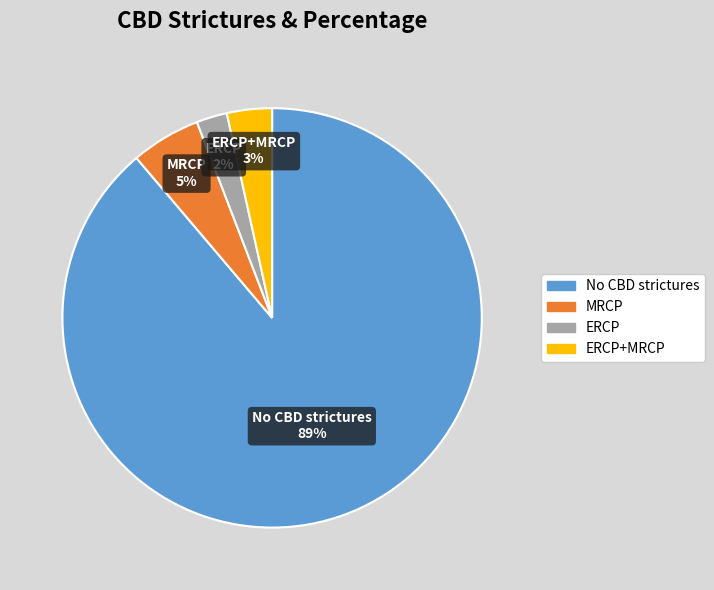

True or false: MRCP accounts for 18% of the total.

False